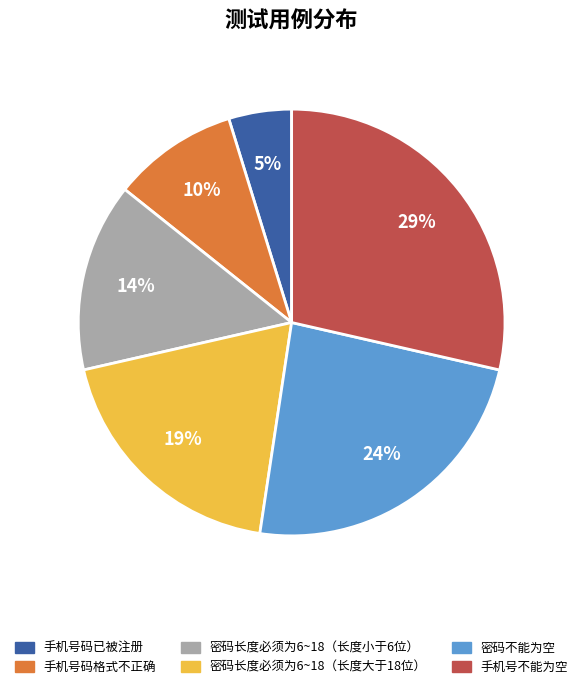

Is it true that 手机号码已被注册 is 14% of the pie?

False